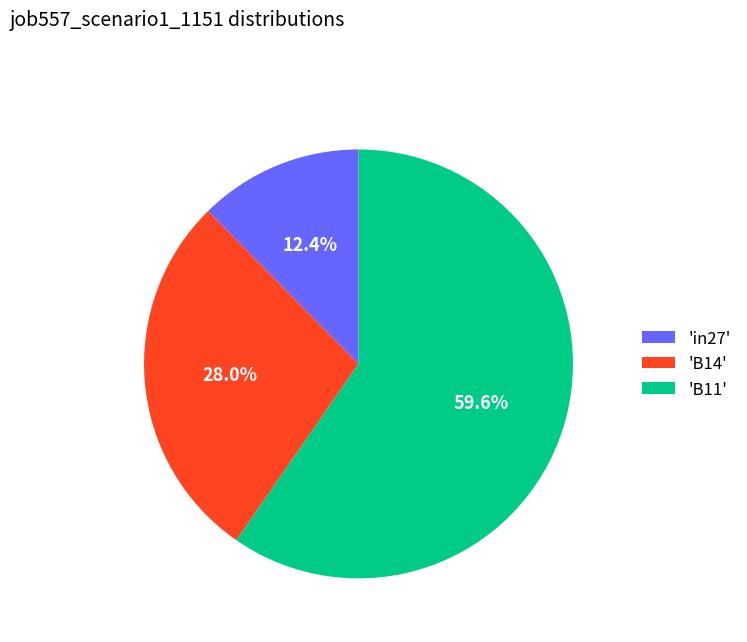

What is the smallest slice in the pie chart?

'in27'